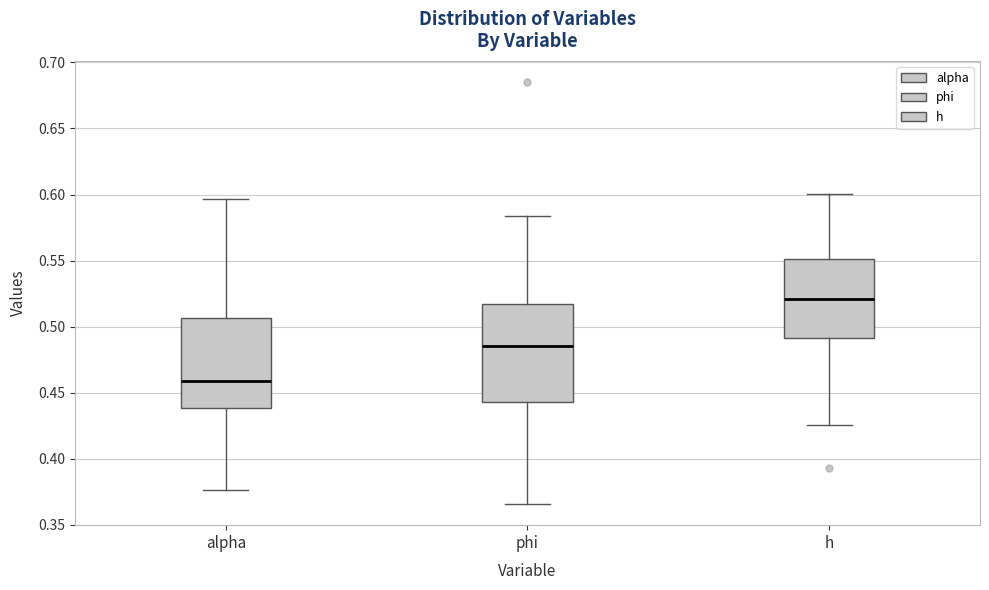

Where does the median line of the box for phi sit on the y-axis? The values are not printed on the chart, so give them approximately, as read against the axis.

0.485